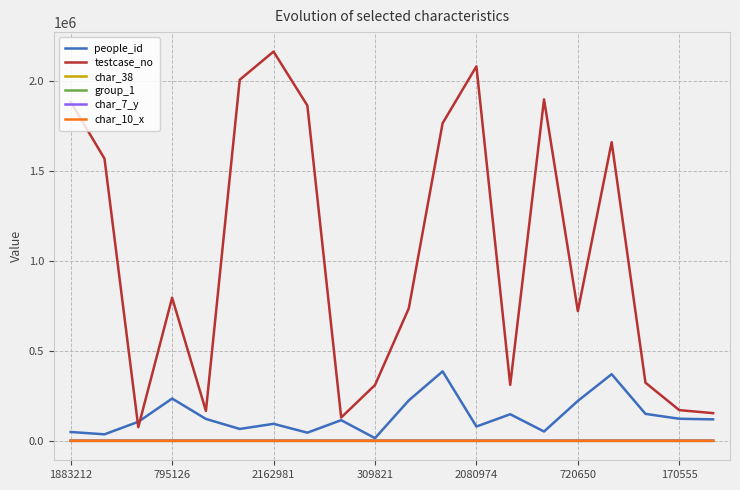

True or false: char_7_y and testcase_no cross at least once.

False